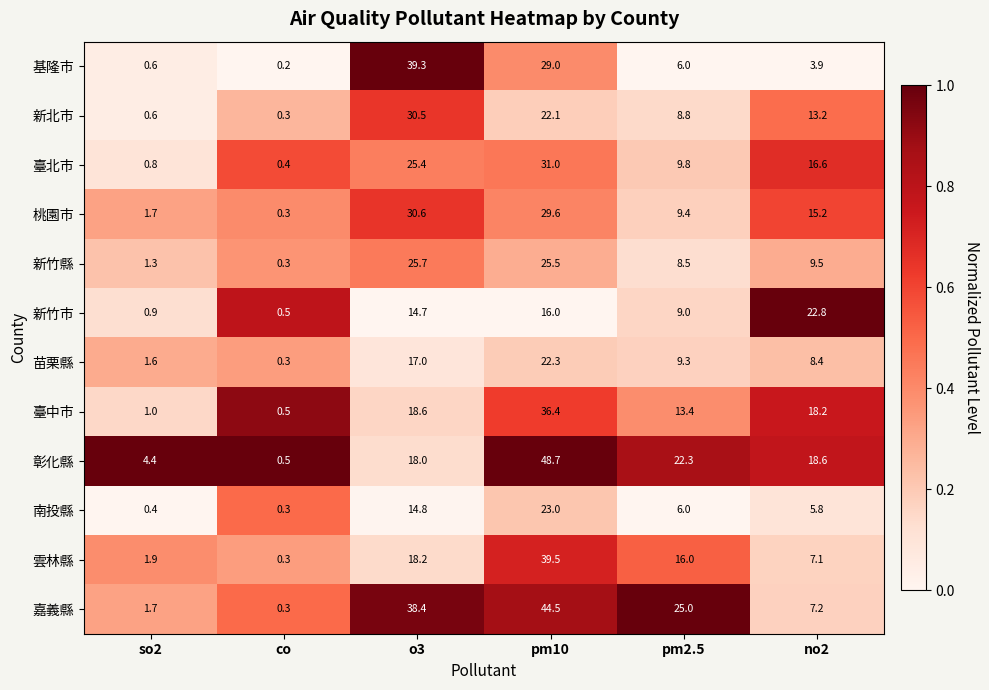

Which series has the largest range (max minus min)?

彰化縣